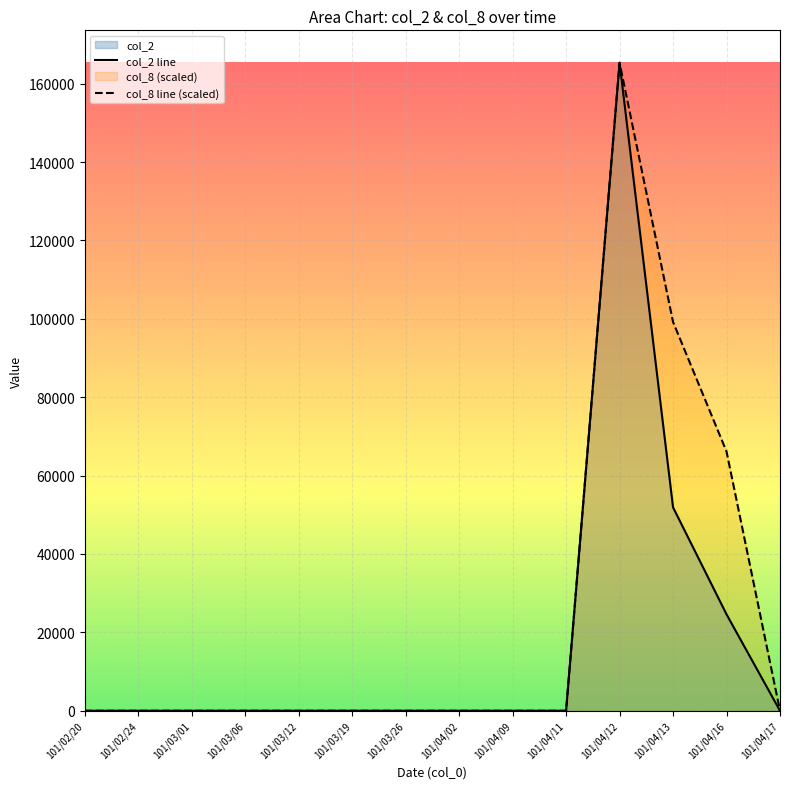

True or false: col_8 and col_2 intersect in this chart.

False